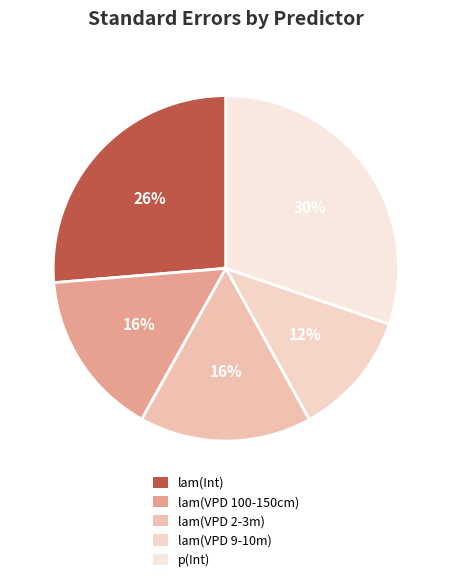

Count the number of slices in the pie.

5